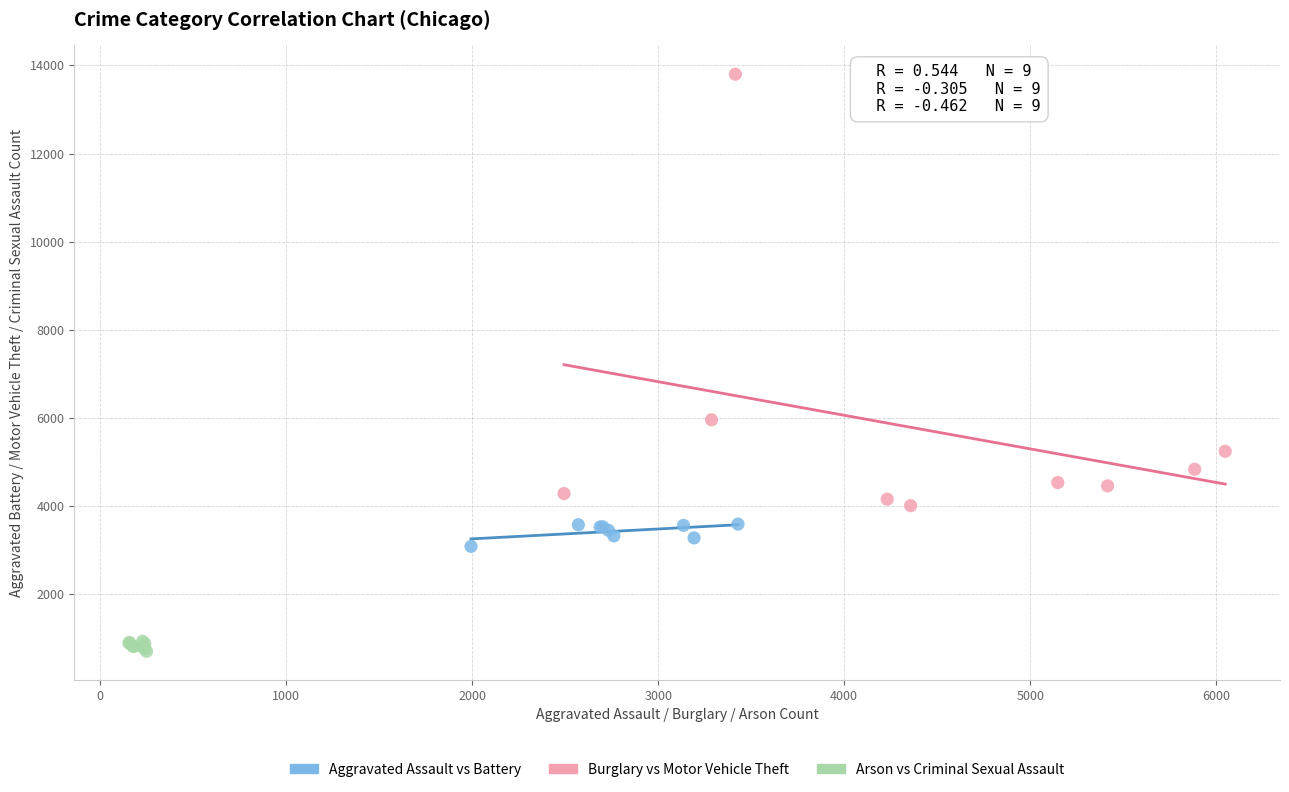

Which series contains the highest Y value?

Burglary vs Motor Vehicle Theft